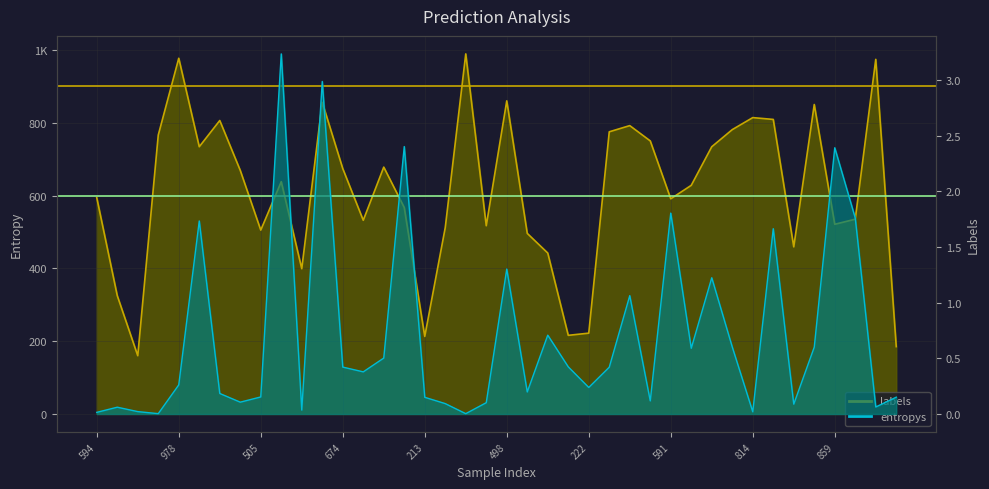

Reading right to left, transcribe all the data shown in this chart.

entropys: 0.2	0.1	1.8	2.4	0.6	0.1	1.7	0.0	0.6	1.2	0.6	1.8	0.1	1.1	0.4	0.2	0.4	0.7	0.2	1.3	0.1	0.0	0.1	0.1	2.4	0.5	0.4	0.4	3.0	0.0	3.2	0.2	0.1	0.2	1.7	0.3	0.0	0.0	0.1	0.0
labels: 185.0	974.0	535.0	521.0	850.0	459.0	809.0	814.0	781.0	734.0	628.0	591.0	750.0	792.0	775.0	222.0	216.0	442.0	496.0	860.0	517.0	989.0	512.0	213.0	567.0	678.0	532.0	674.0	856.0	399.0	638.0	505.0	669.0	806.0	734.0	977.0	766.0	160.0	325.0	594.0